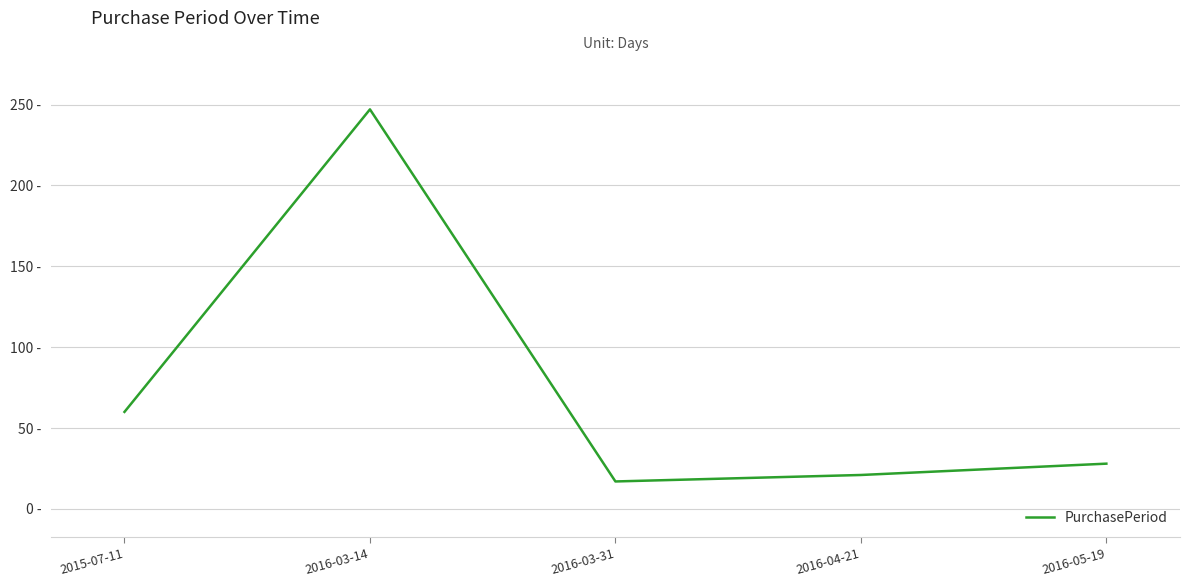

What is the difference between the maximum and second lowest values?

226